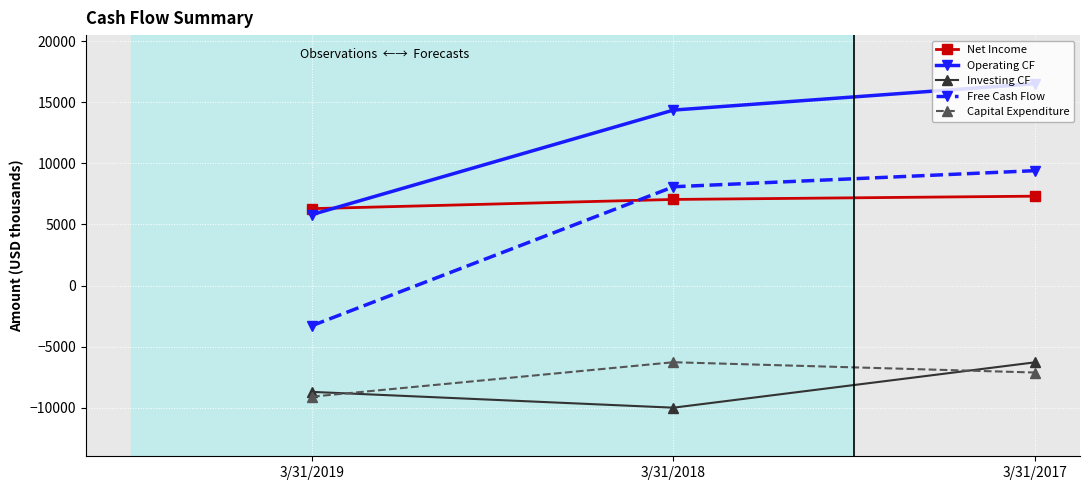

Count the Investing CF values in the range -9989 to -6281.

3